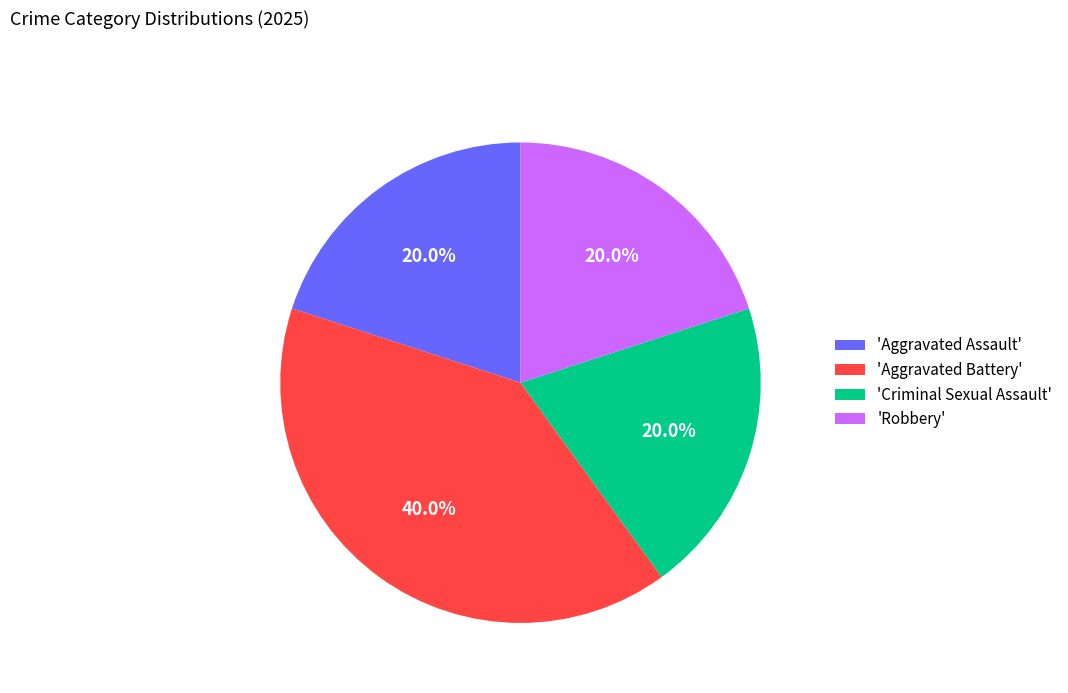

Count the number of slices in the pie.

4